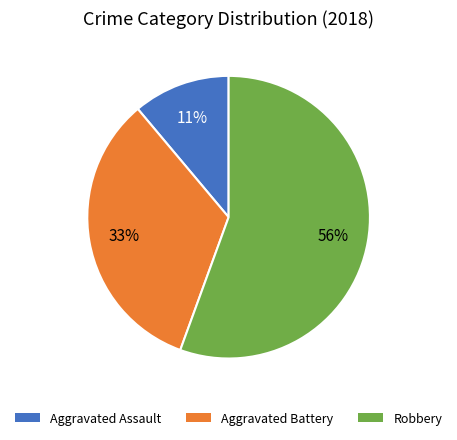

Is there any slice that represents more than half of the pie?

Yes